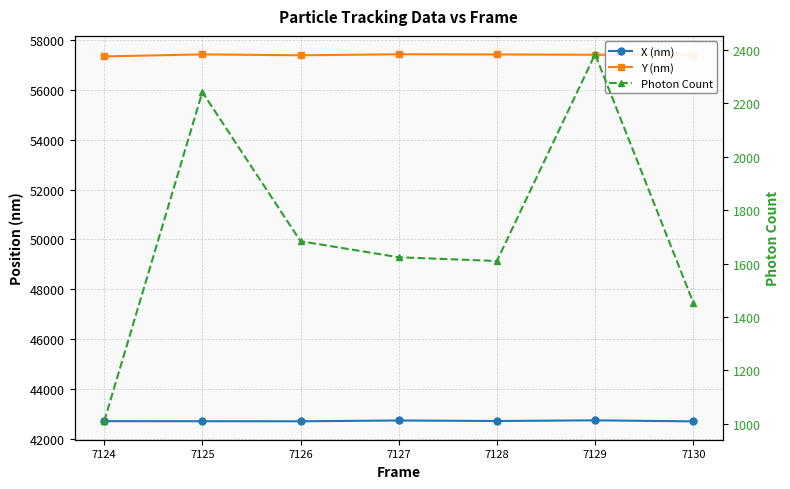

True or false: Y (nm) and Photon Count intersect in this chart.

False